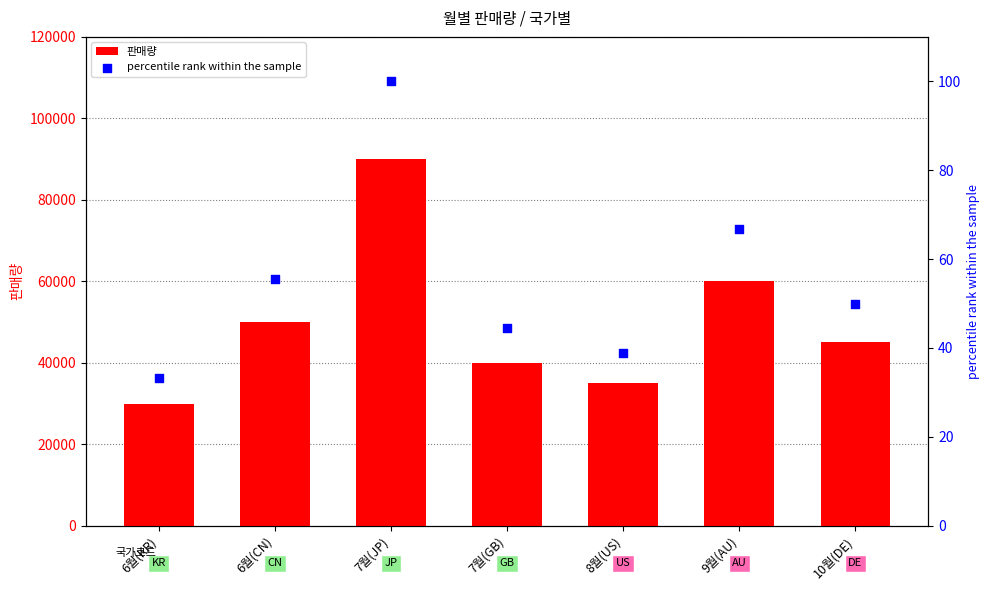

Is the value of percentile rank within the sample at 6월(CN) greater than the value of 판매량 at 7월(JP)?

No